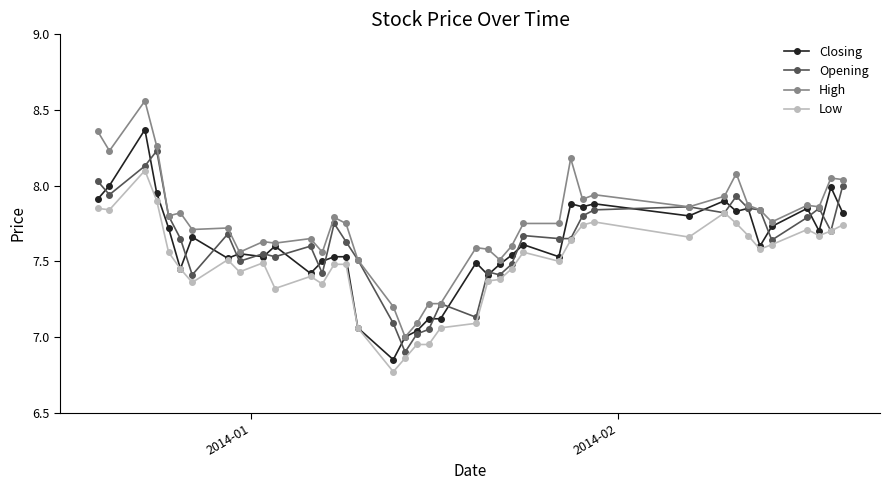

How many values in the Opening series are below 7?

1